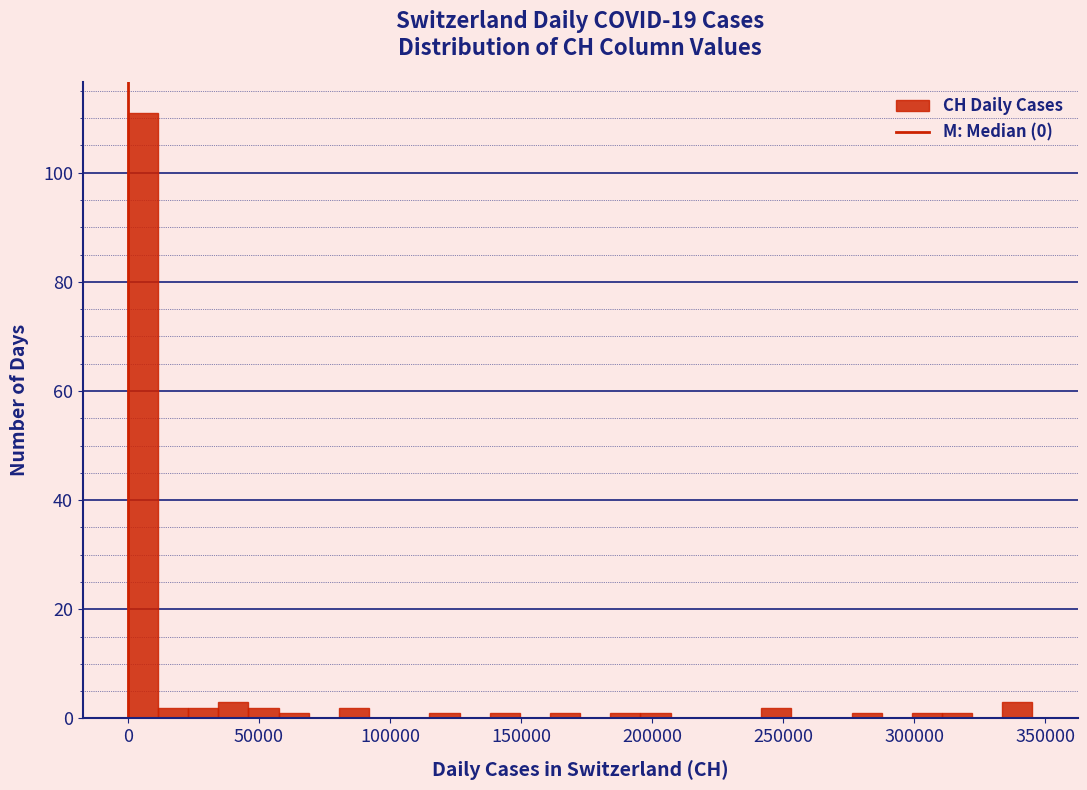

Around what value on the x-axis is the tallest bar? Give the approximate position of its centre, as read against the axis.

5000